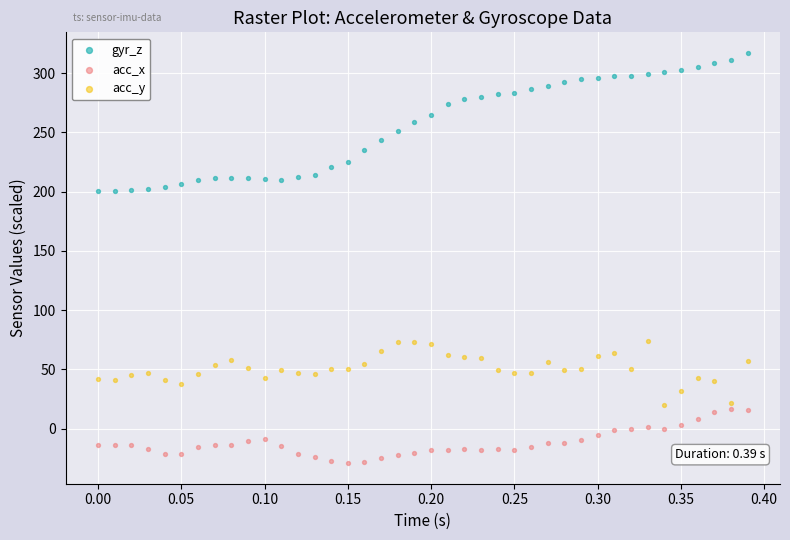

Which series contains the lowest Y value?

acc_x